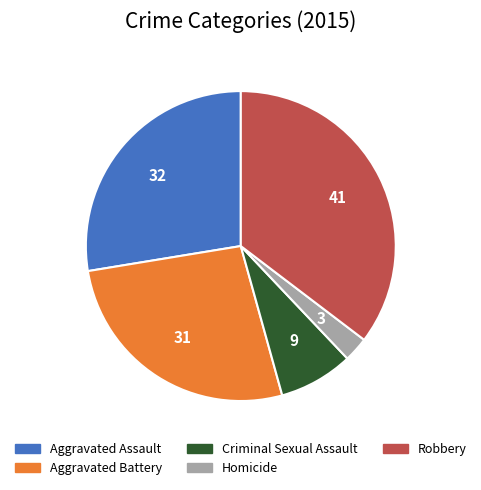

Is the sum of Homicide and Robbery greater than half?

No